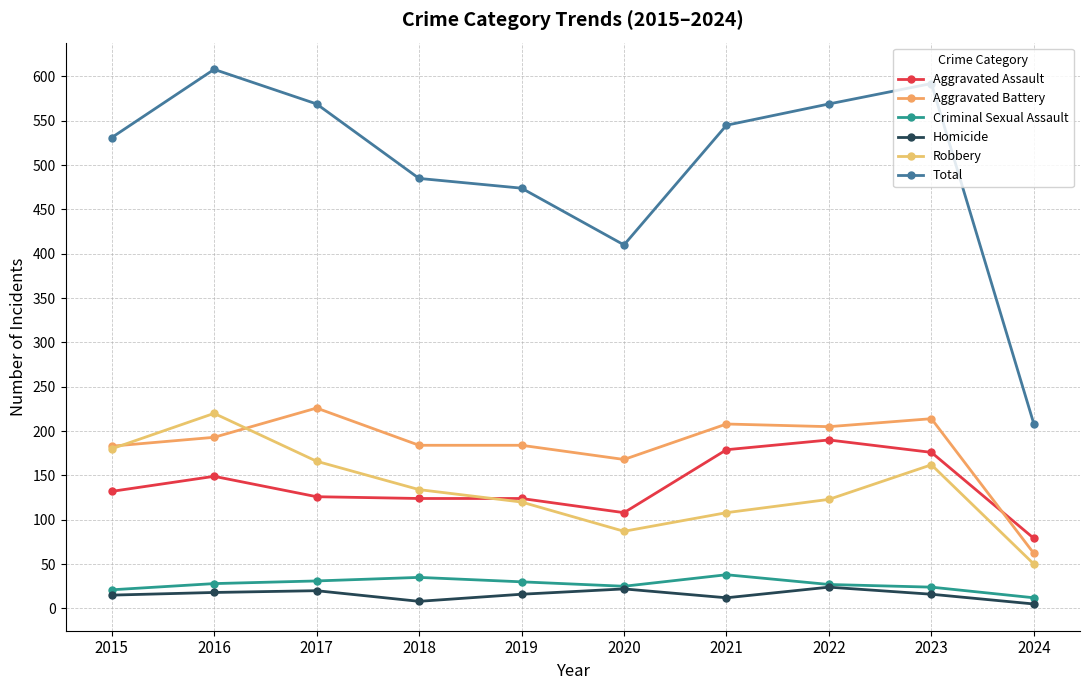

What is the value of the Aggravated Assault point at the 5th from the left?

124